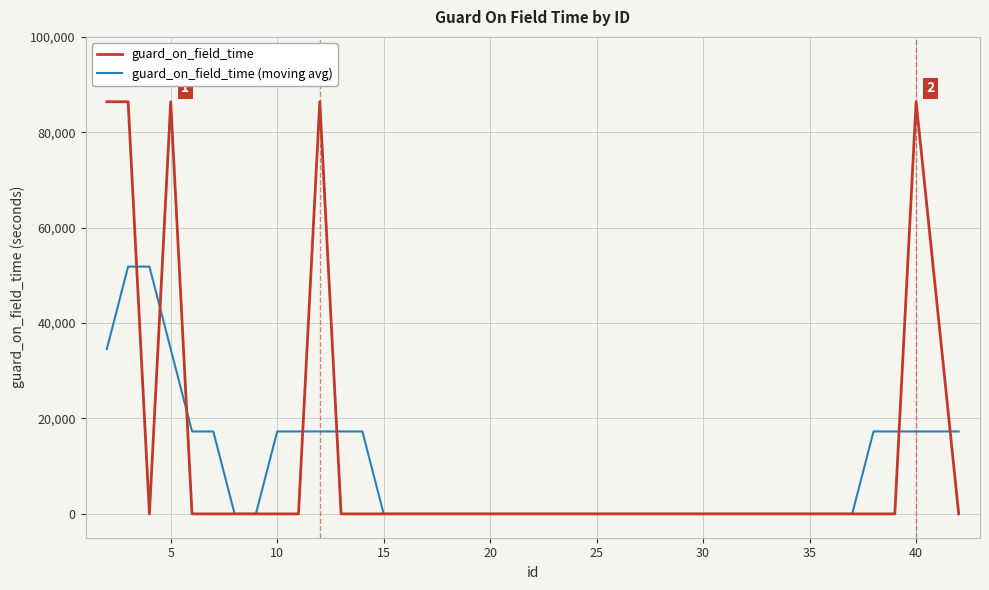

List the series in order of their peak value, highest first.

guard_on_field_time, guard_on_field_time (moving avg)